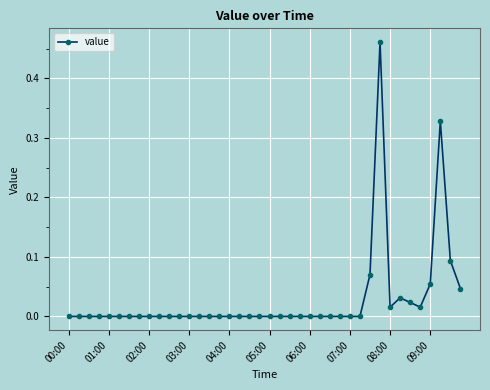

True or false: the data has more than 1 interior local peaks.

True